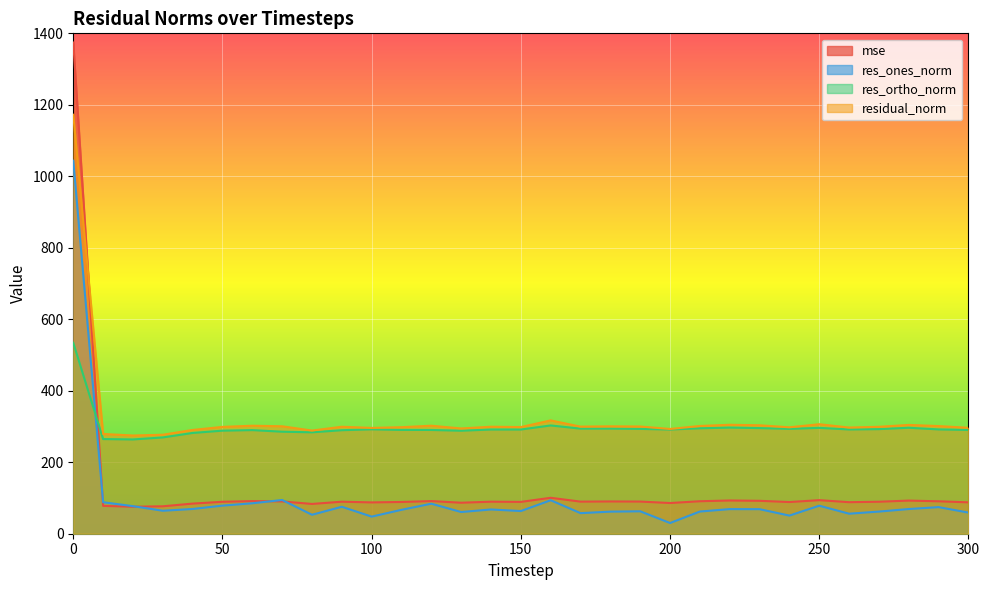

What is the approximate value of res_ortho_norm at 200?

291.5